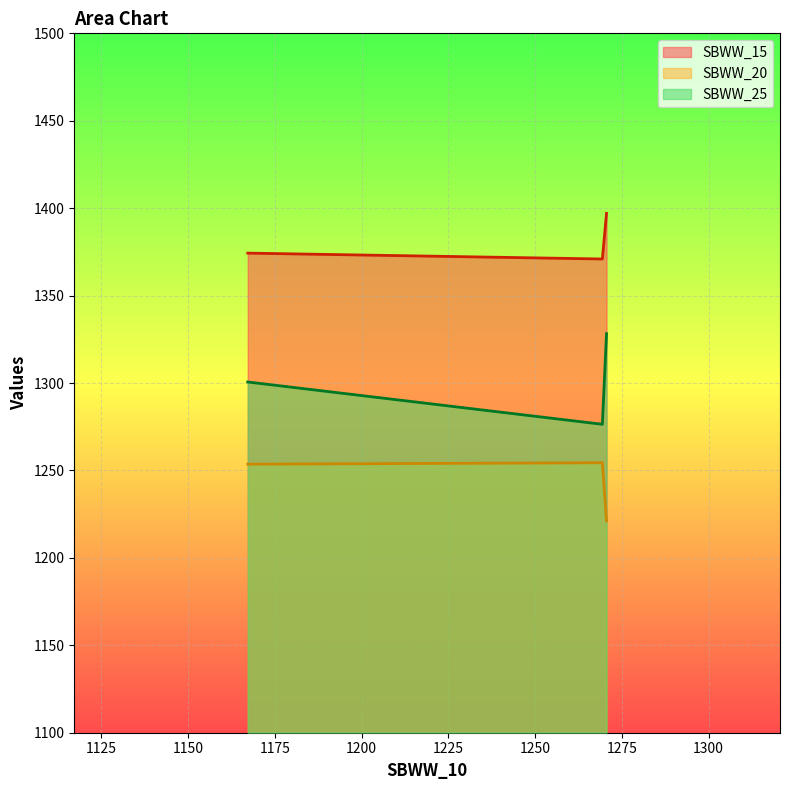

What is the lowest value of the SBWW_20 series?

1221.2